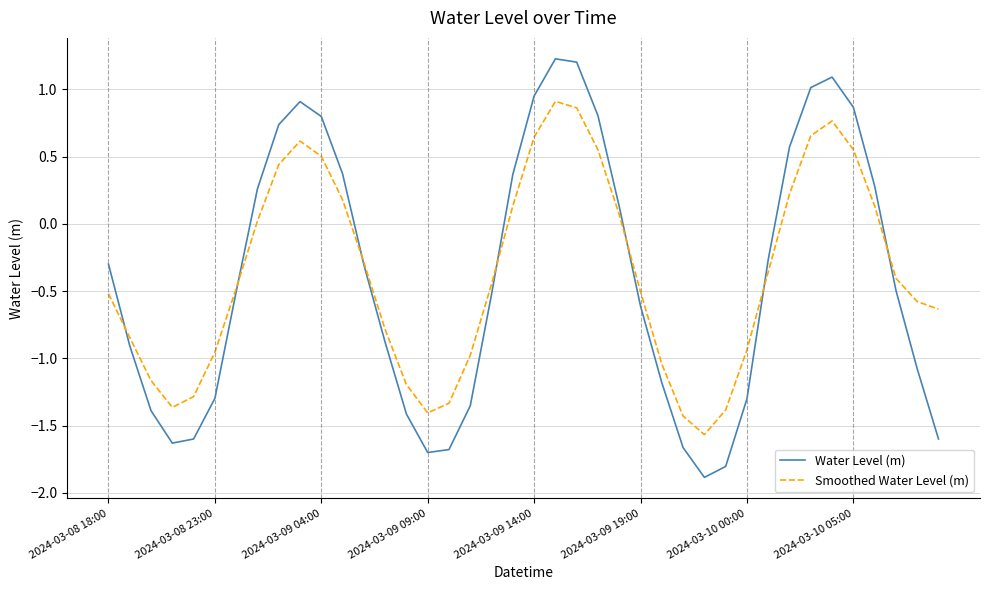

Rank the series by their maximum value, from lowest to highest.

Smoothed Water Level (m), Water Level (m)